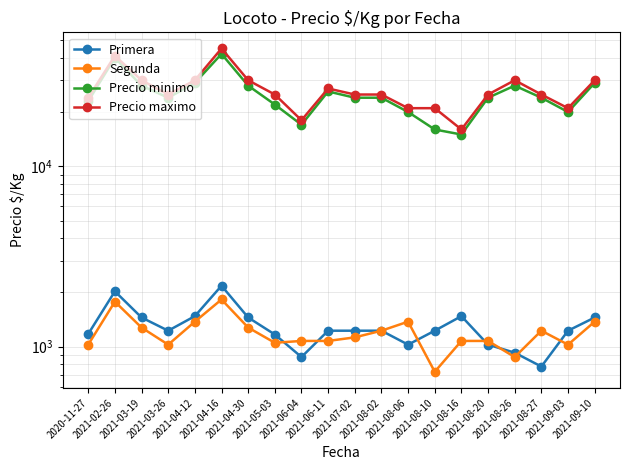

What is the sum of all Primera values?

25817